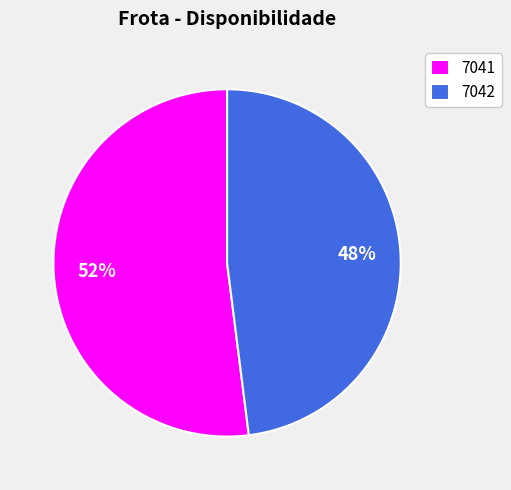

Between 7042 and 7041, which is larger?

7041